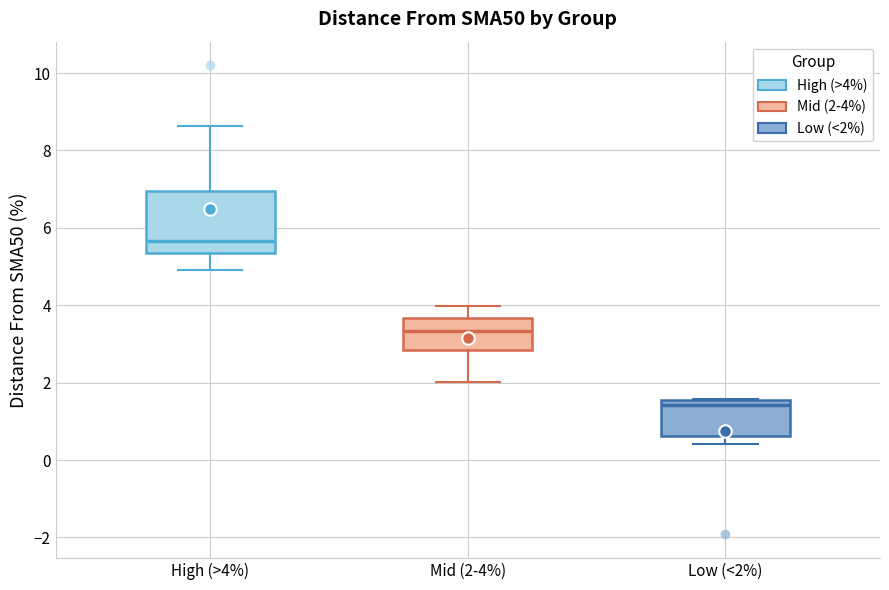

Reading left to right, transcribe this box plot: for each box, give where its median line is, the range the box spans, and where its two whiskers end, as read against the y-axis. The values are not printed on the chart, so give them approximately, as read against the axis.

High (>4%): median 5.6, box 5.4 to 7.0, whiskers 5.0 to 8.6
Mid (2-4%): median 3.4, box 2.8 to 3.6, whiskers 2.0 to 4.0
Low (<2%): median 1.4, box 0.6 to 1.6, whiskers 0.4 to 1.6